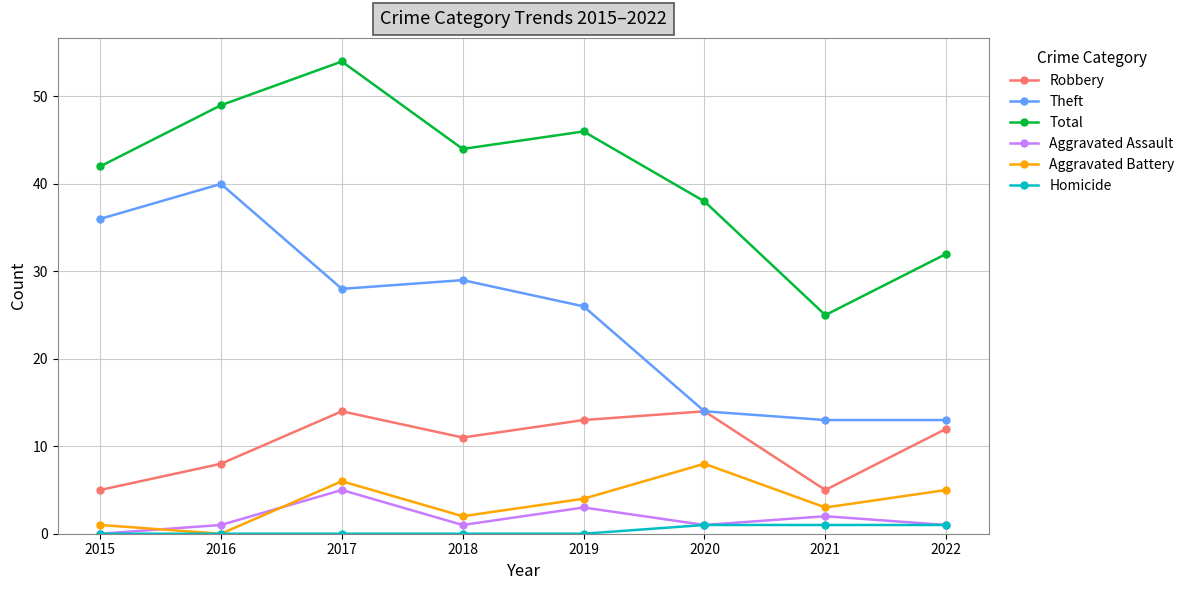

What is the total value across all series at 2019?

92